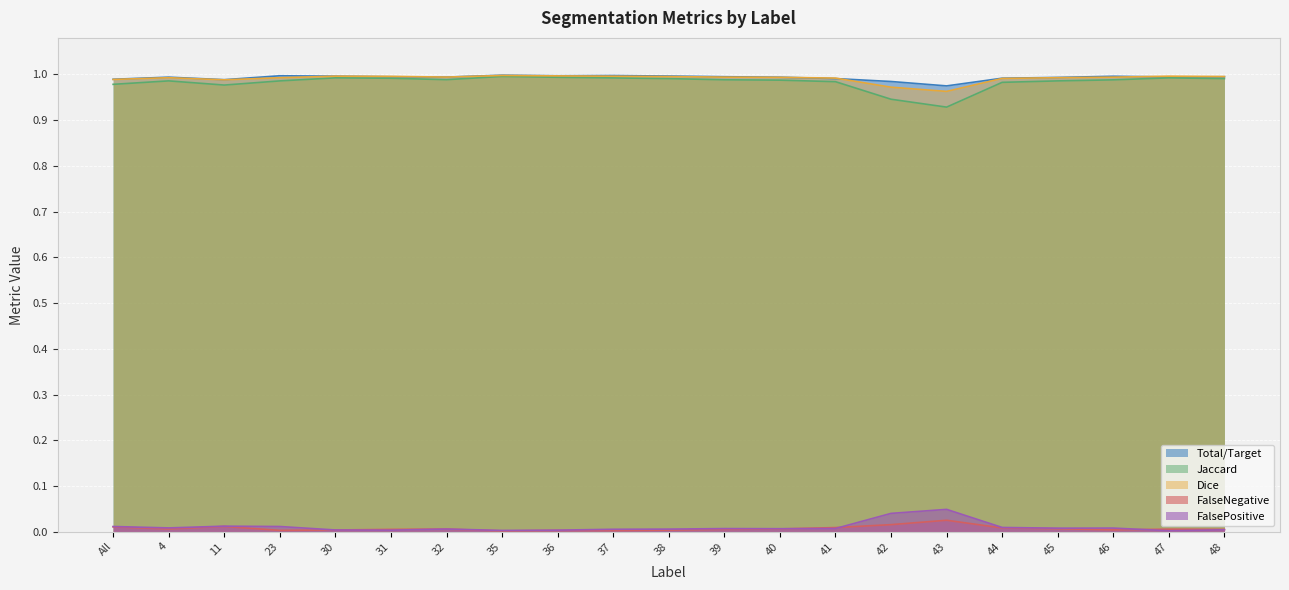

In Dice, how many points are lower than both neighbors (excluding endpoints)?

3